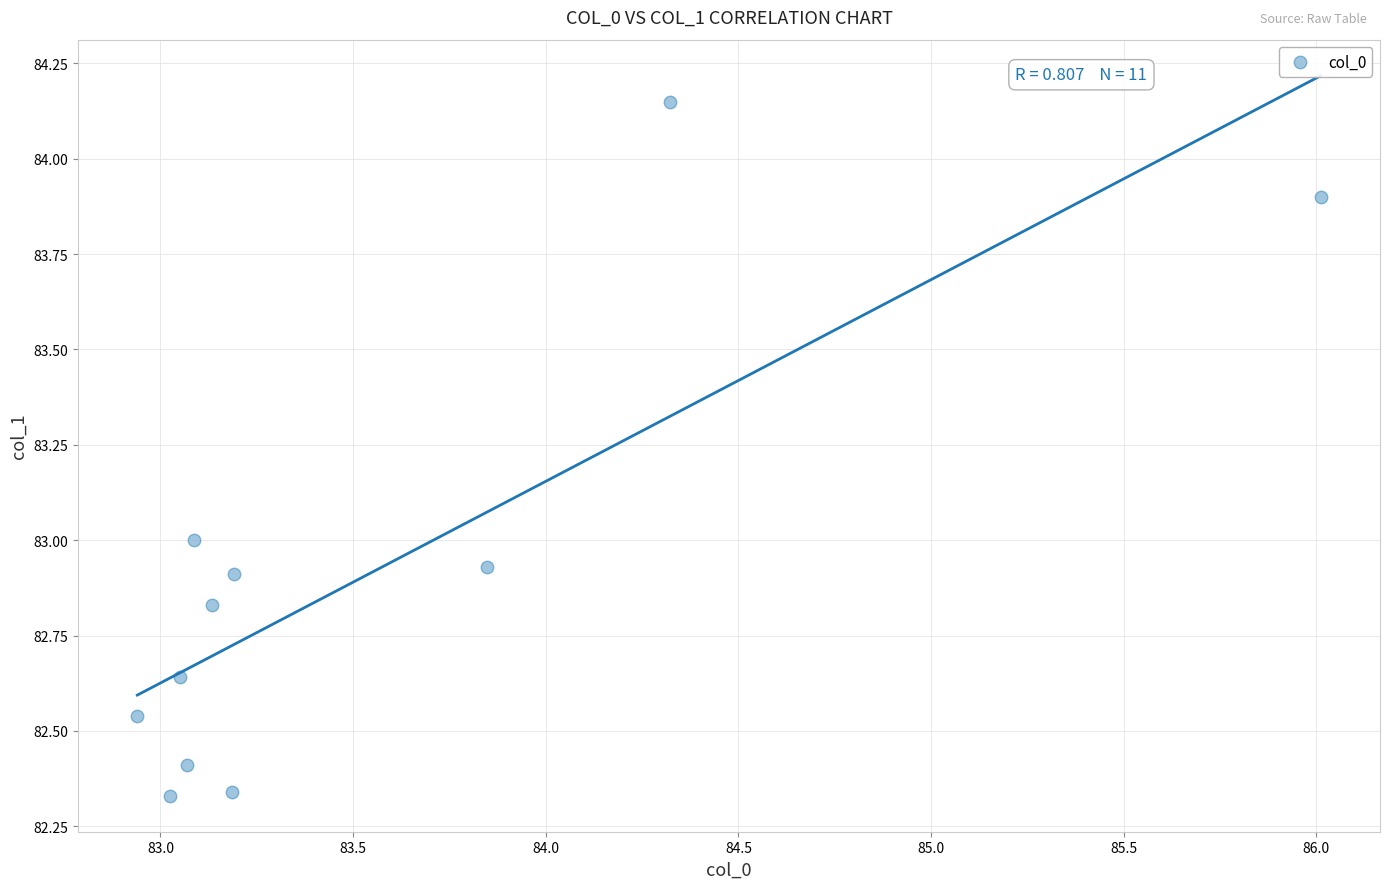

What is the average X value?

83.5